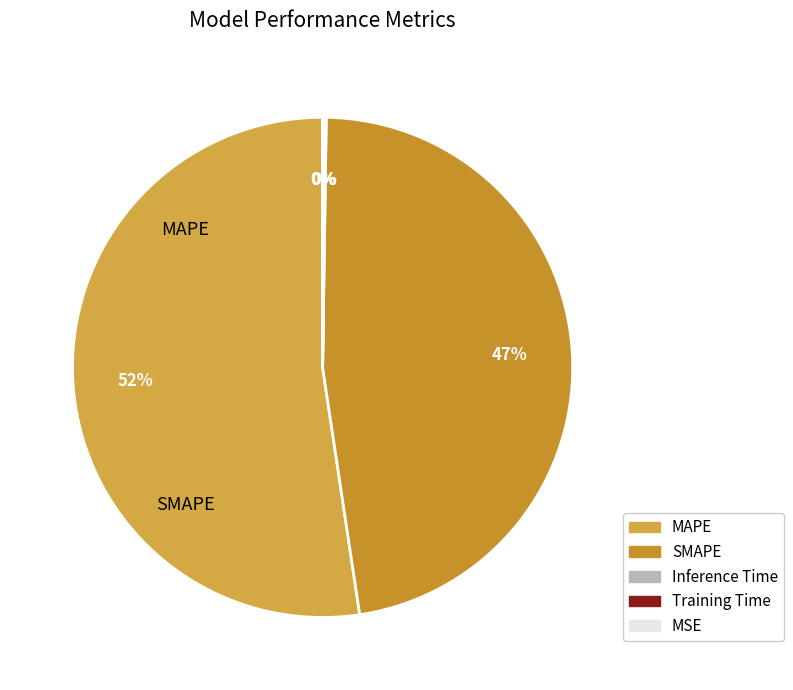

Is it true that MSE is 0% of the pie?

True